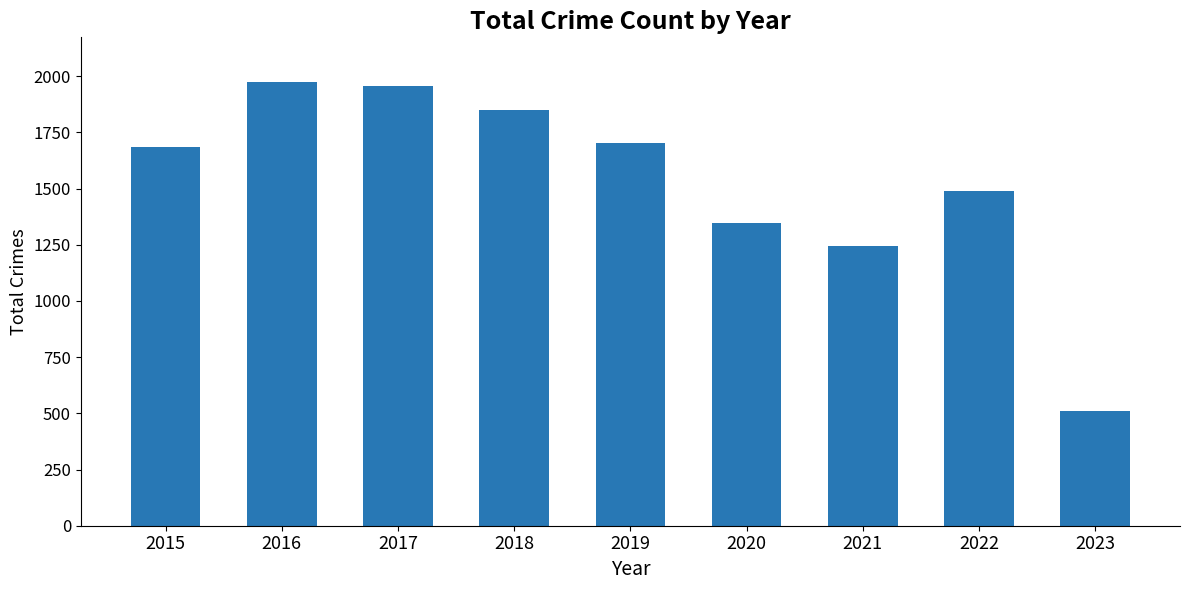

What is the difference between the maximum and minimum values?

1465